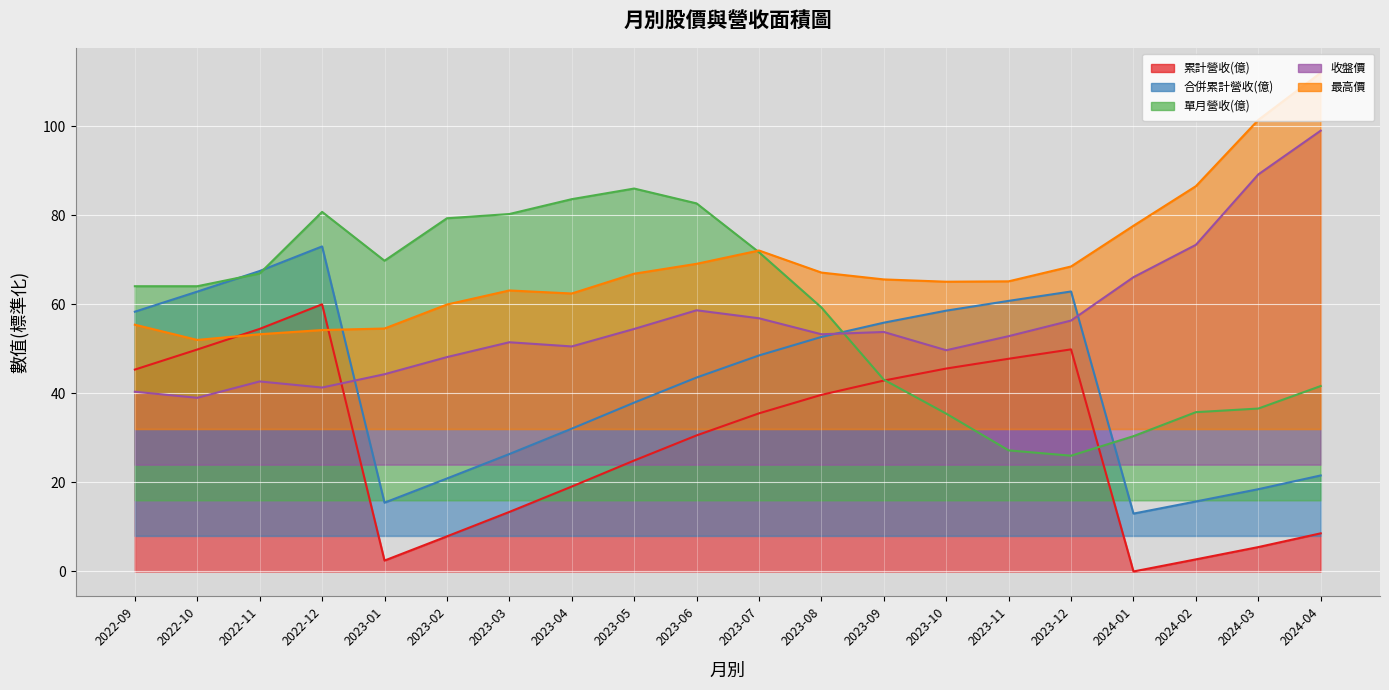

Reading right to left, transcribe all the data shown in this chart.

累計營收(億): 8.6	5.5	2.7	0.0	49.9	47.8	45.6	42.9	39.7	35.5	30.6	24.9	19.1	13.4	7.9	2.5	60.0	54.5	49.8	45.3
合併累計營收(億): 21.6	18.5	15.7	13.0	62.9	60.8	58.6	55.9	52.7	48.5	43.6	37.9	32.1	26.4	20.9	15.5	73.0	67.5	62.8	58.3
單月營收(億): 41.6	36.6	35.8	30.4	26.0	27.2	35.4	43.1	59.3	71.7	82.7	86.0	83.6	80.3	79.3	69.8	80.8	66.9	64.1	64.1
收盤價: 99.0	89.2	73.4	66.1	56.4	52.8	49.7	53.8	53.3	56.9	58.7	54.5	50.5	51.5	48.1	44.3	41.3	42.7	39.0	40.4
最高價: 112.0	101.4	86.5	77.6	68.5	65.2	65.1	65.6	67.1	72.1	69.1	66.9	62.4	63.1	59.9	54.6	54.2	53.3	52.0	55.4